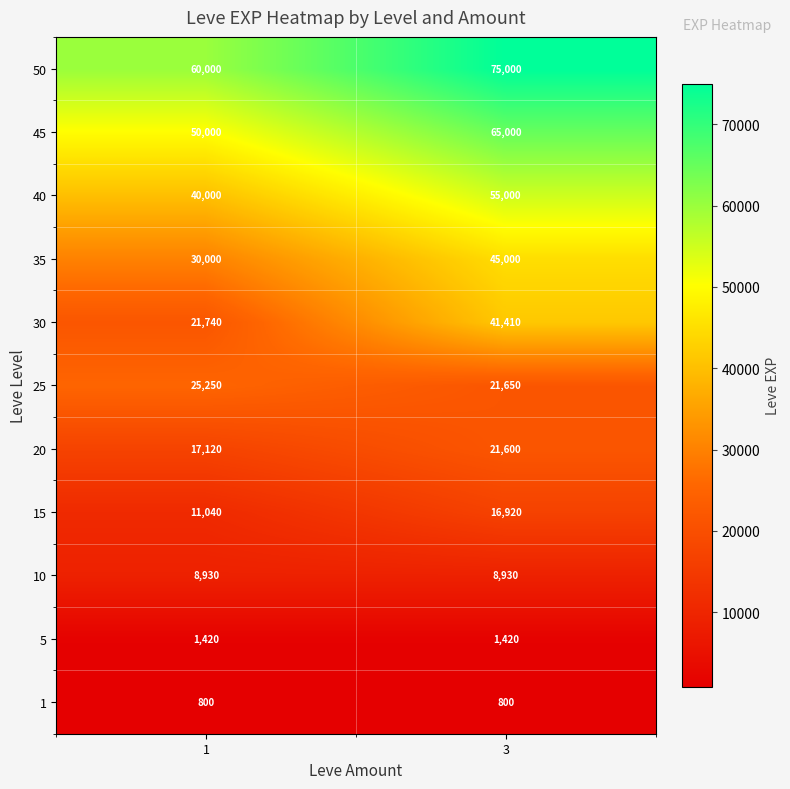

At which category is the sum across all series the highest?

3